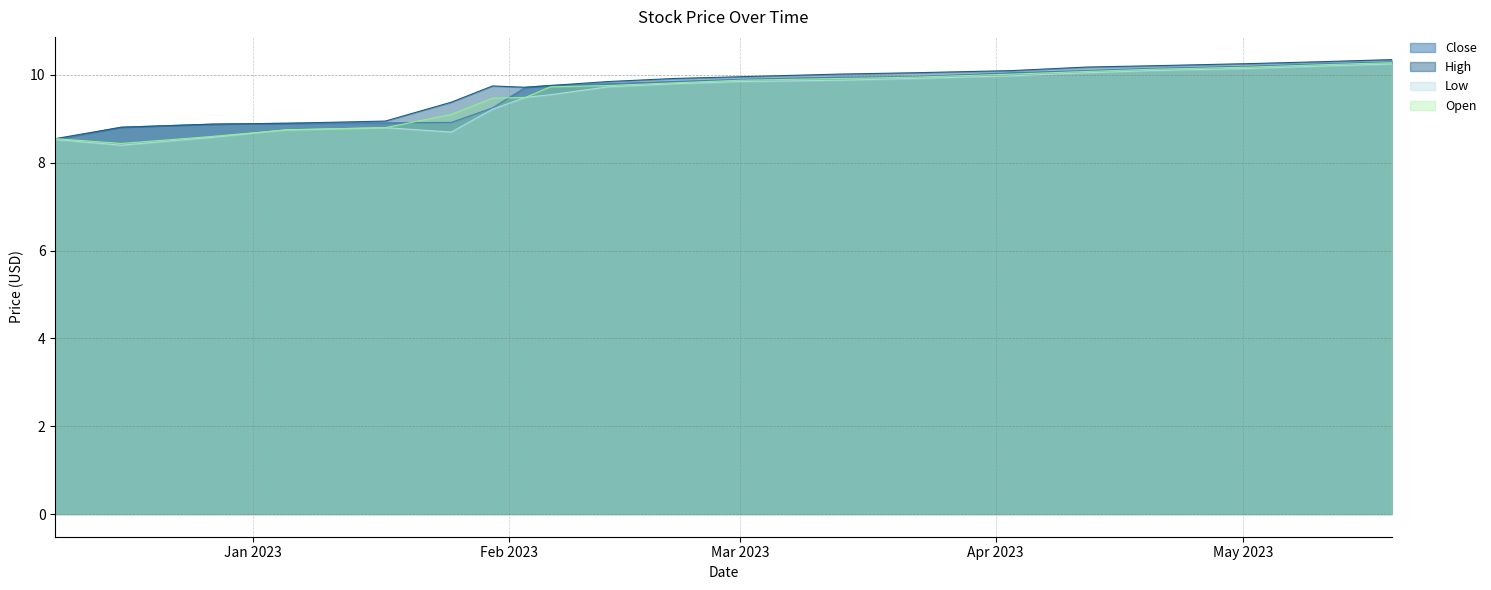

Reading right to left, list all the values displayed in this chart.

Close: 10.3	10.2	10.2	10.1	10.1	10.1	10.0	9.9	9.9	9.9	9.8	9.8	9.7	9.2	8.9	8.9	8.9	8.9	8.8	8.5
High: 10.4	10.3	10.3	10.2	10.2	10.1	10.1	10.0	10.0	9.9	9.9	9.8	9.7	9.8	9.4	8.9	8.9	8.9	8.8	8.6
Low: 10.2	10.2	10.1	10.1	10.1	10.0	9.9	9.9	9.9	9.8	9.7	9.6	9.5	9.2	8.7	8.8	8.8	8.6	8.4	8.5
Open: 10.3	10.2	10.2	10.1	10.1	10.0	9.9	9.9	9.9	9.8	9.8	9.7	9.5	9.5	9.1	8.8	8.8	8.6	8.4	8.6